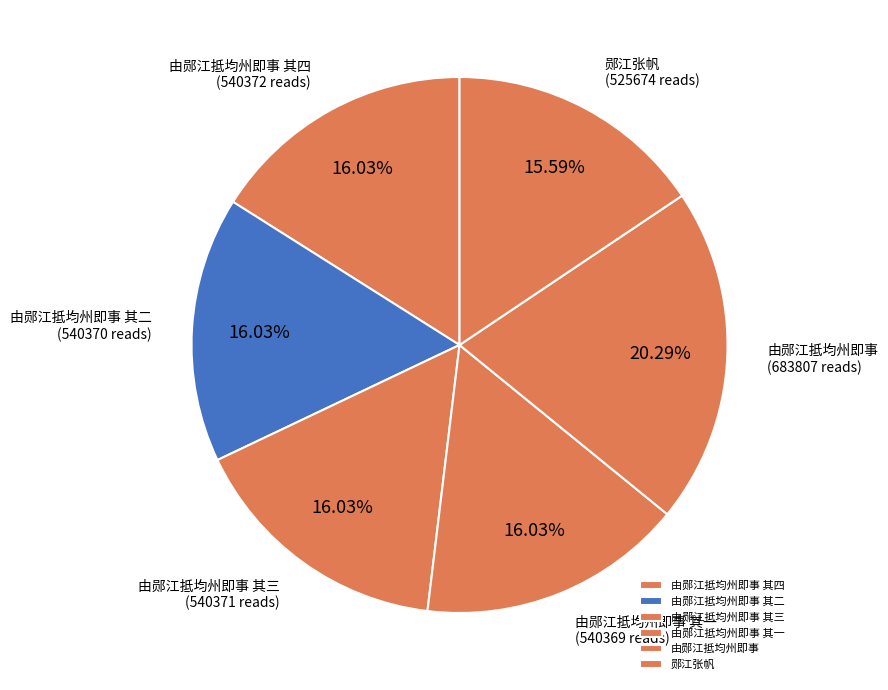

Is it true that 由郧江抵均州即事 其二 is 29% of the pie?

False